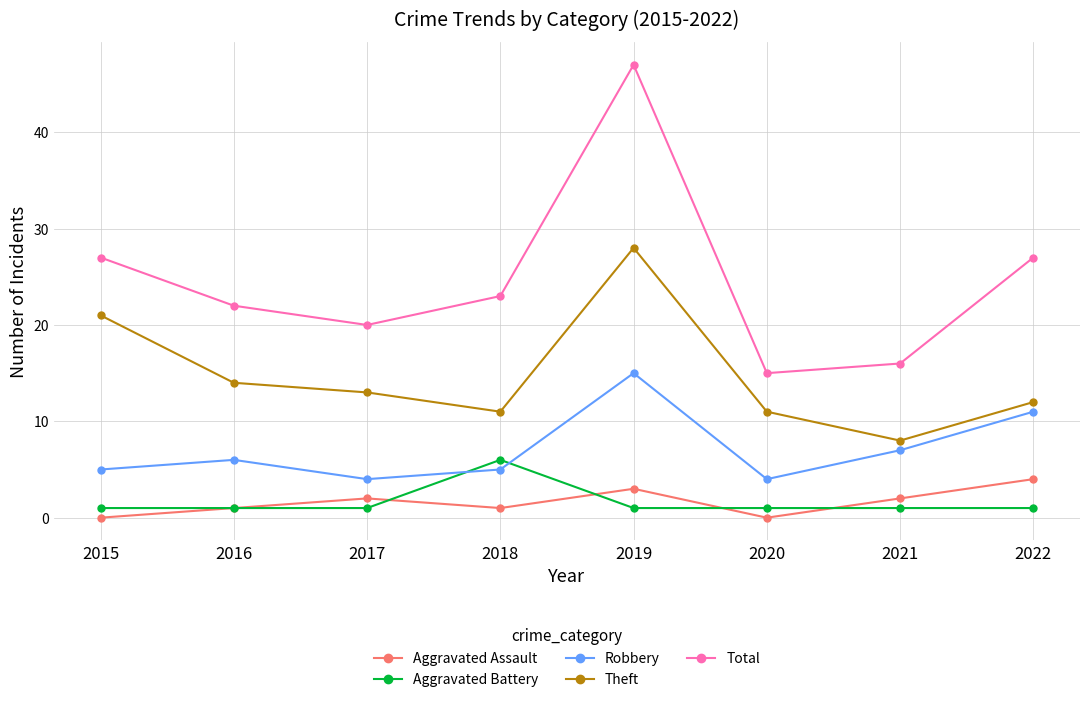

True or false: Aggravated Assault has a value of 3 at 2019.

True